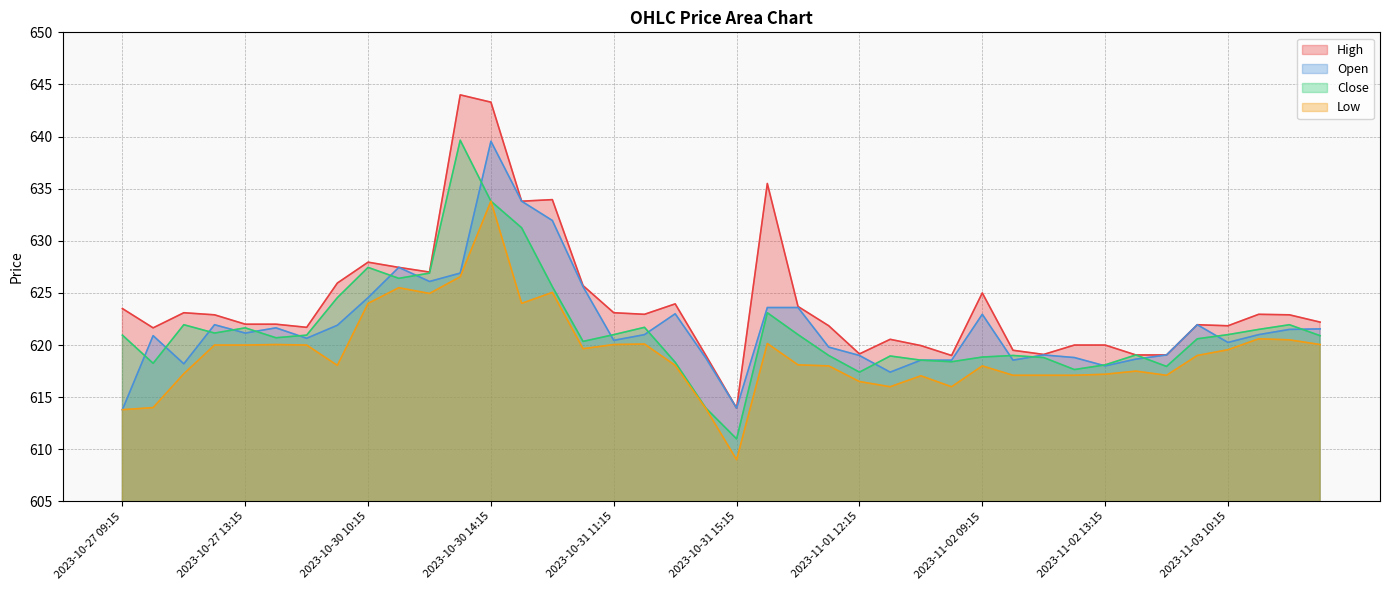

List the labels in order of Low value, smallest first.

2023-10-31 15:15, 2023-10-27 09:15, 2023-10-31 14:15, 2023-10-27 10:15, 2023-11-01 13:15, 2023-11-01 15:15, 2023-11-01 12:15, 2023-11-01 14:15, 2023-11-02 10:15, 2023-11-02 11:15, 2023-11-02 12:15, 2023-11-02 15:15, 2023-11-02 13:15, 2023-10-27 11:15, 2023-11-02 14:15, 2023-11-01 11:15, 2023-11-02 09:15, 2023-10-30 09:15, 2023-10-31 13:15, 2023-11-01 10:15, 2023-11-03 09:15, 2023-11-03 10:15, 2023-10-31 10:15, 2023-10-27 12:15, 2023-10-27 13:15, 2023-10-27 15:15, 2023-10-27 14:15, 2023-10-31 11:15, 2023-11-03 13:15, 2023-10-31 12:15, 2023-11-01 09:15, 2023-11-03 12:15, 2023-11-03 11:15, 2023-10-30 10:15, 2023-10-30 15:15, 2023-10-30 12:15, 2023-10-31 09:15, 2023-10-30 11:15, 2023-10-30 13:15, 2023-10-30 14:15